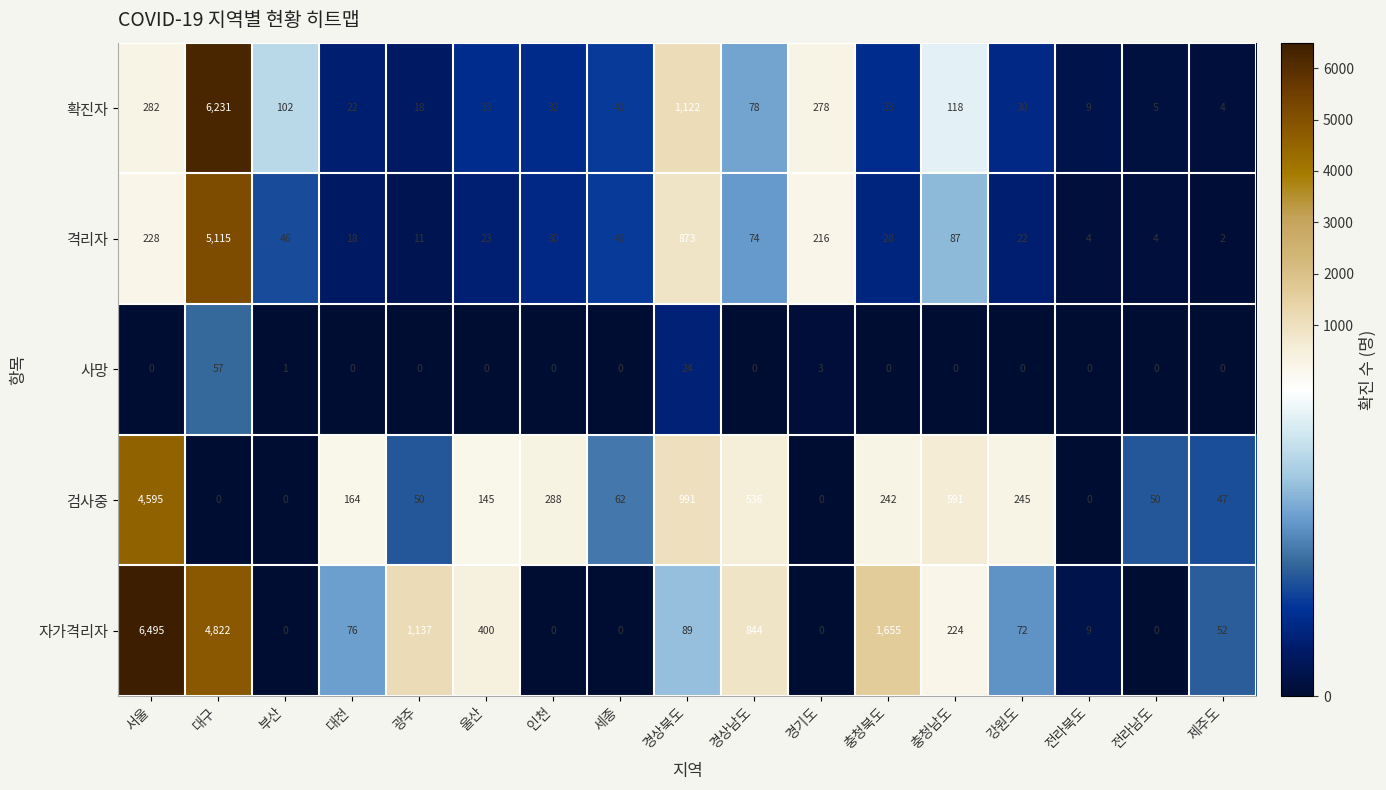

List the series in order of their peak value, lowest first.

사망, 검사중, 격리자, 확진자, 자가격리자